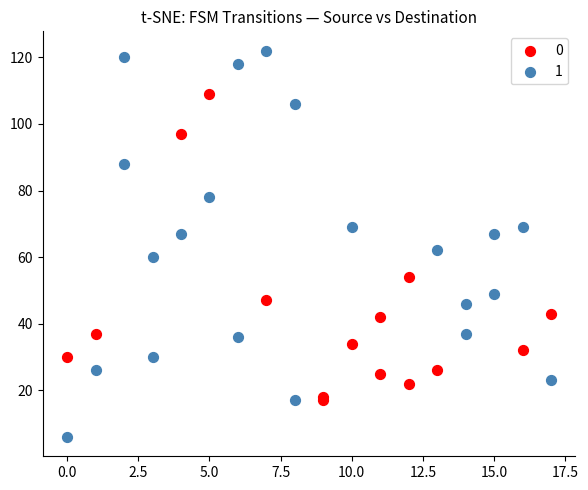

What are all the series names shown in the legend?

0, 1